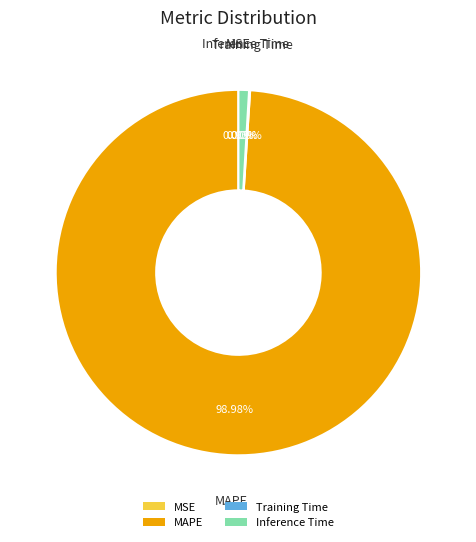

To the nearest percent, what is the difference between the largest and smallest slice percentages?

99%